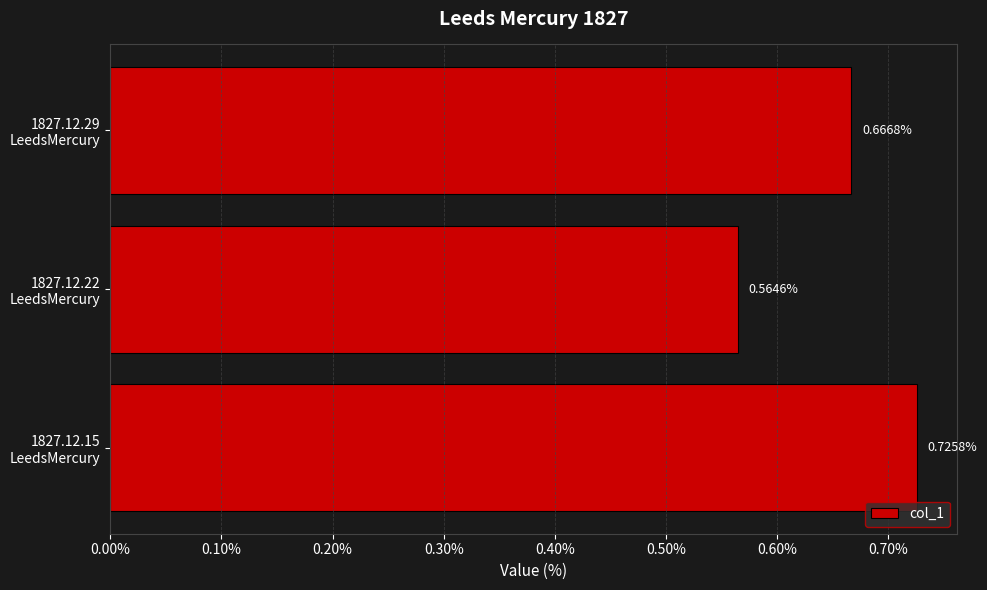

Are the bars horizontal?

Yes